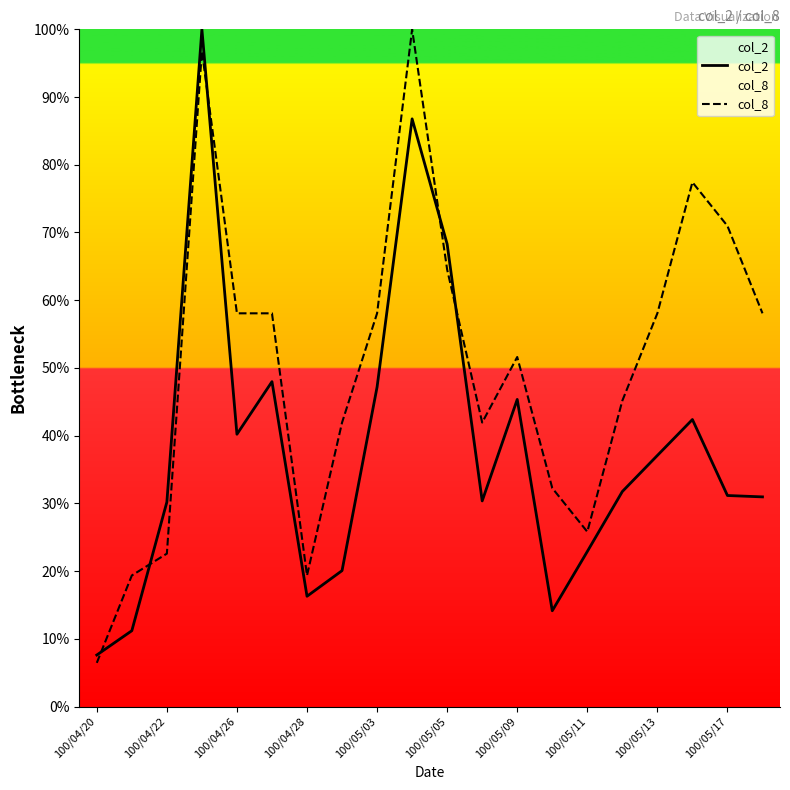

What is the sum of all col_8 values?

1006.5